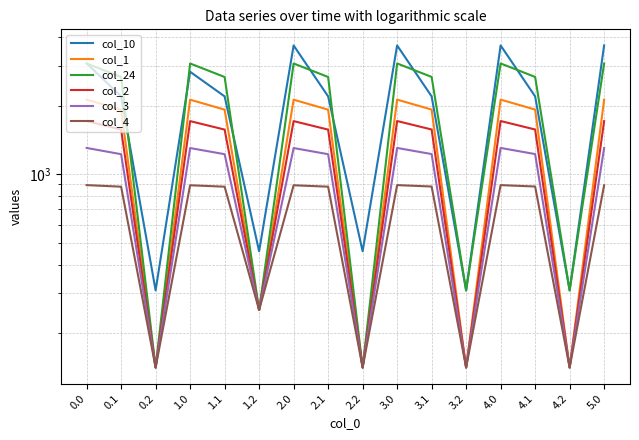

At which category does col_3 reach its first local peak?

1.0